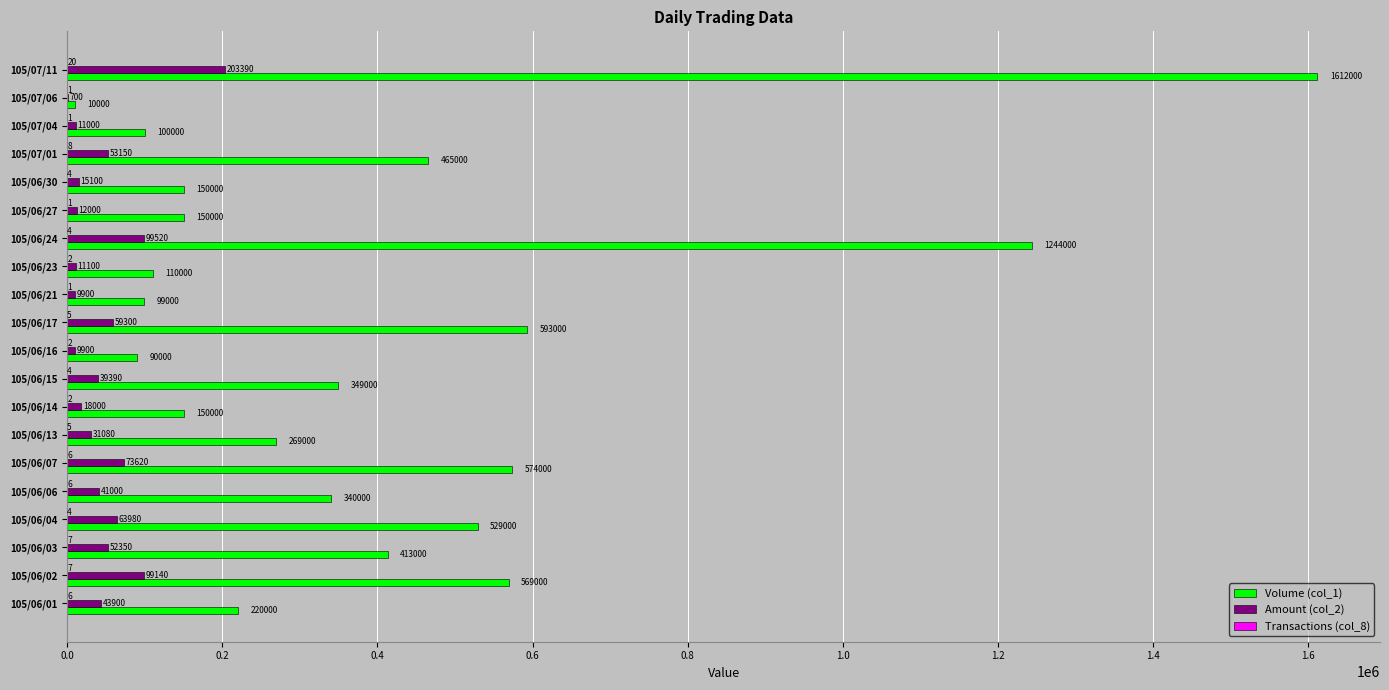

At which category is the sum across all series the highest?

105/07/11